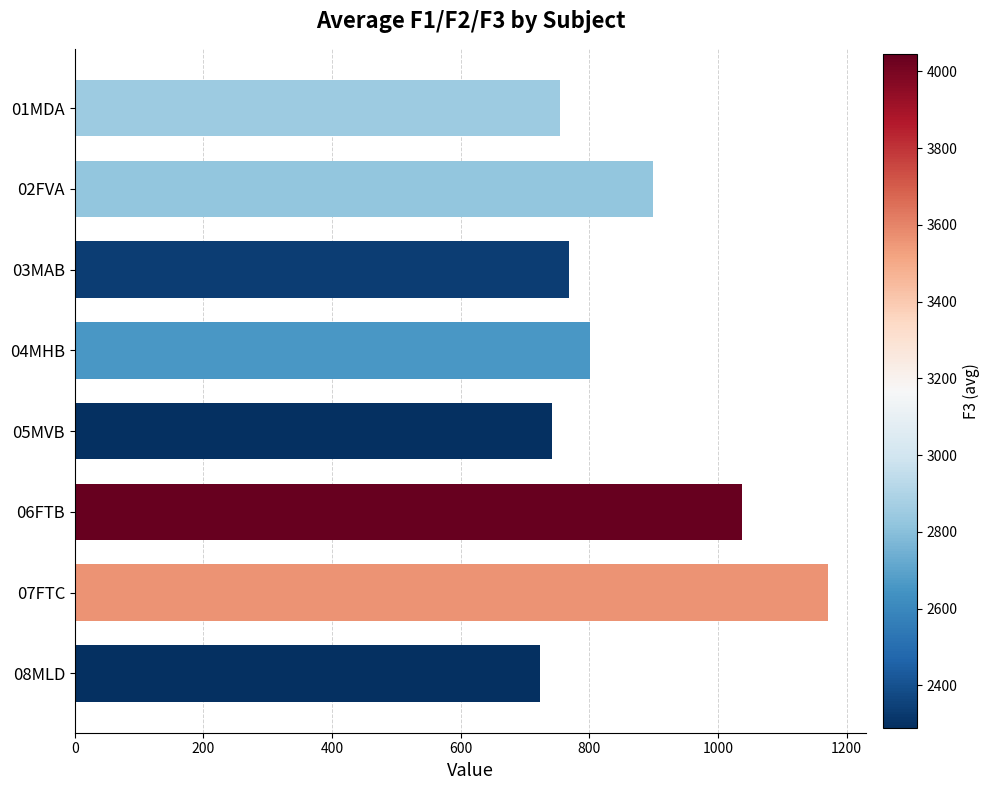

The value at 02FVA is 1223.1. True or false?

False